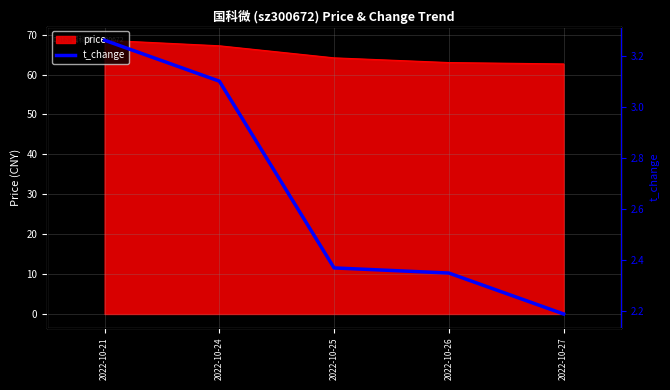

Which has a higher value, 2022-10-21 or 2022-10-25?

2022-10-21